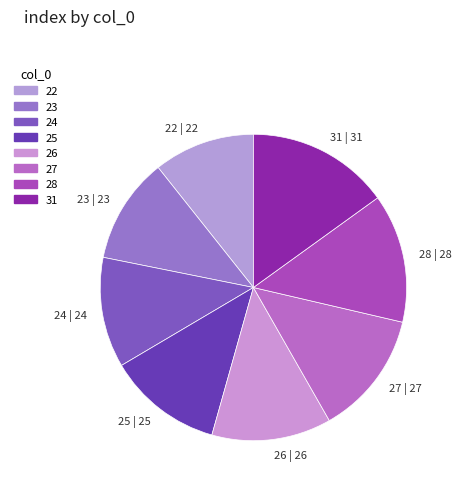

Does 24 account for over 50% of the chart?

No